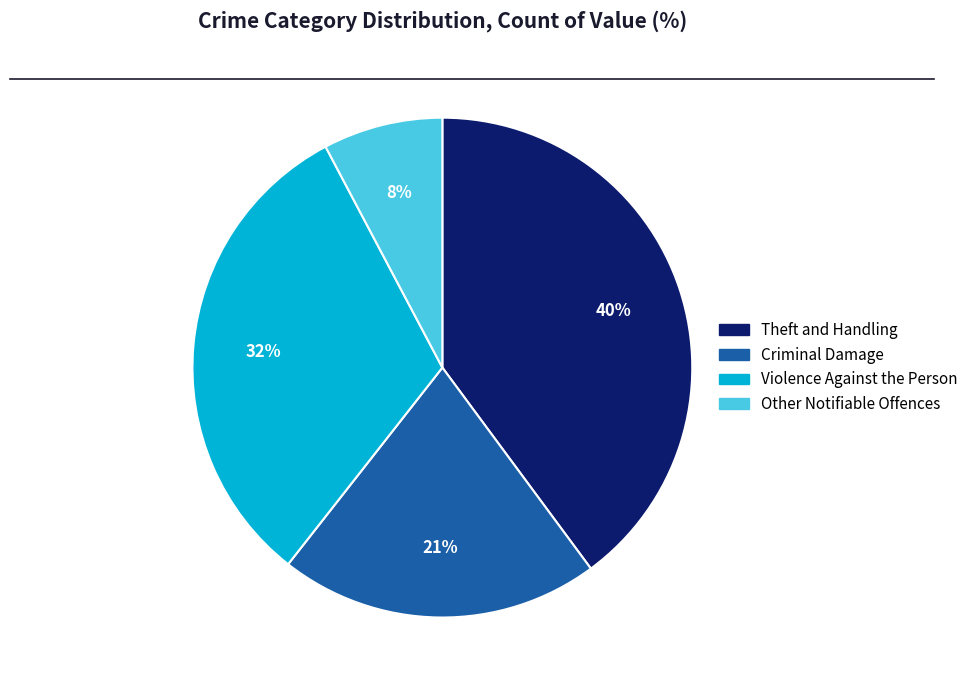

Which category has the biggest portion of the pie?

Theft and Handling